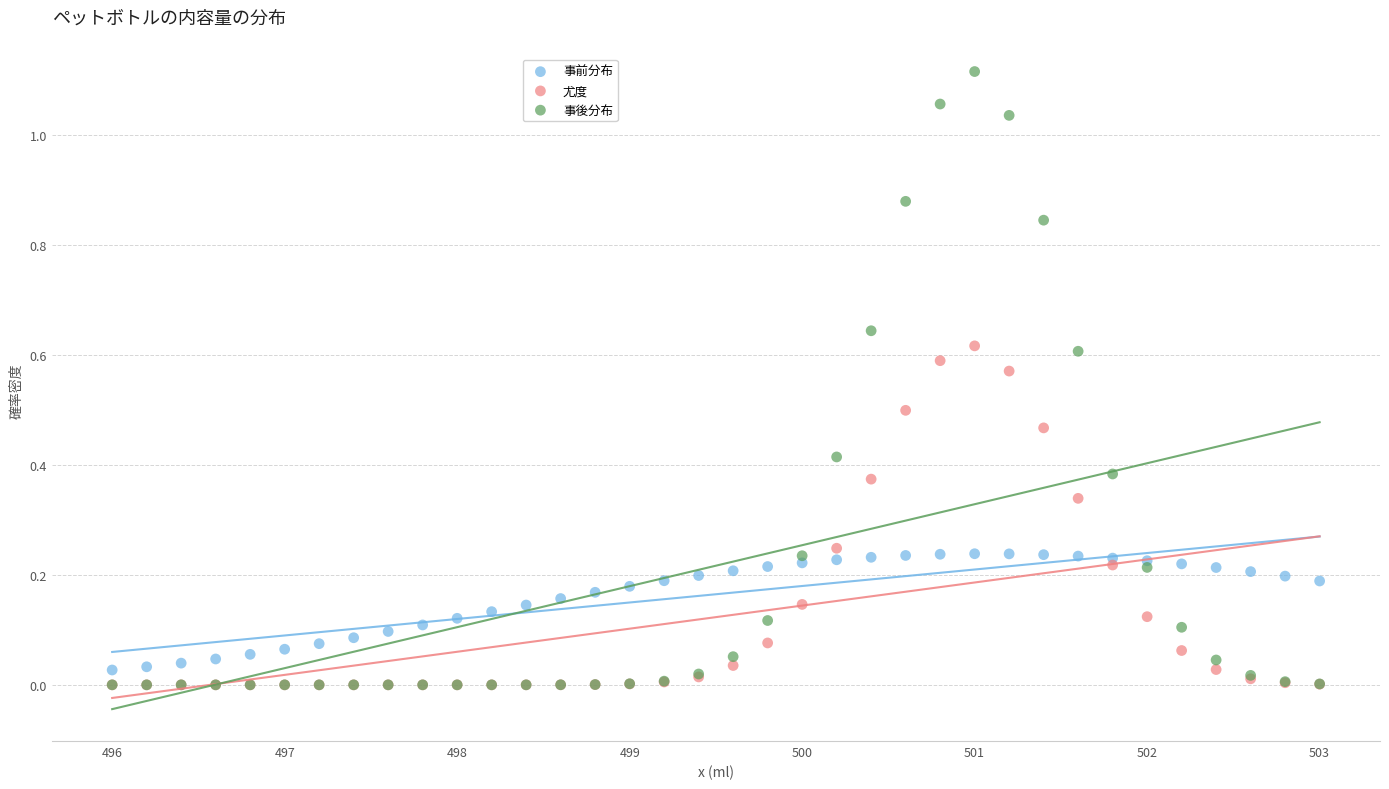

What are all the series names shown in the legend?

事前分布, 尤度, 事後分布